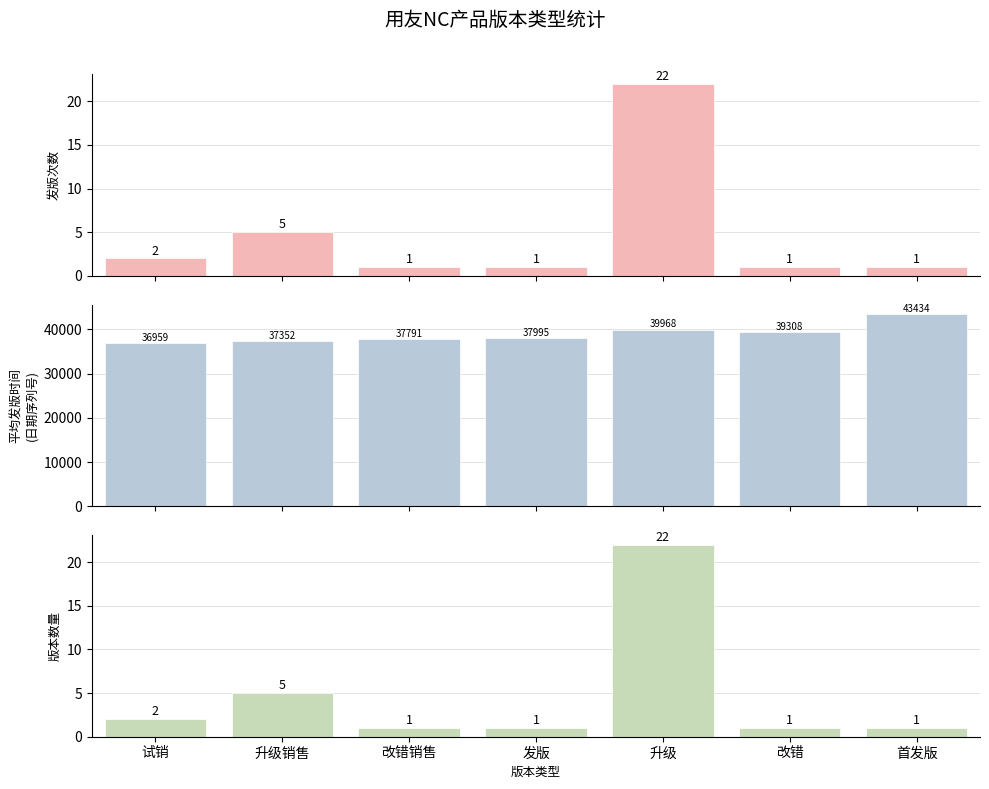

What are all the series names shown in the legend?

发版次数, 平均发版时间, 版本数量